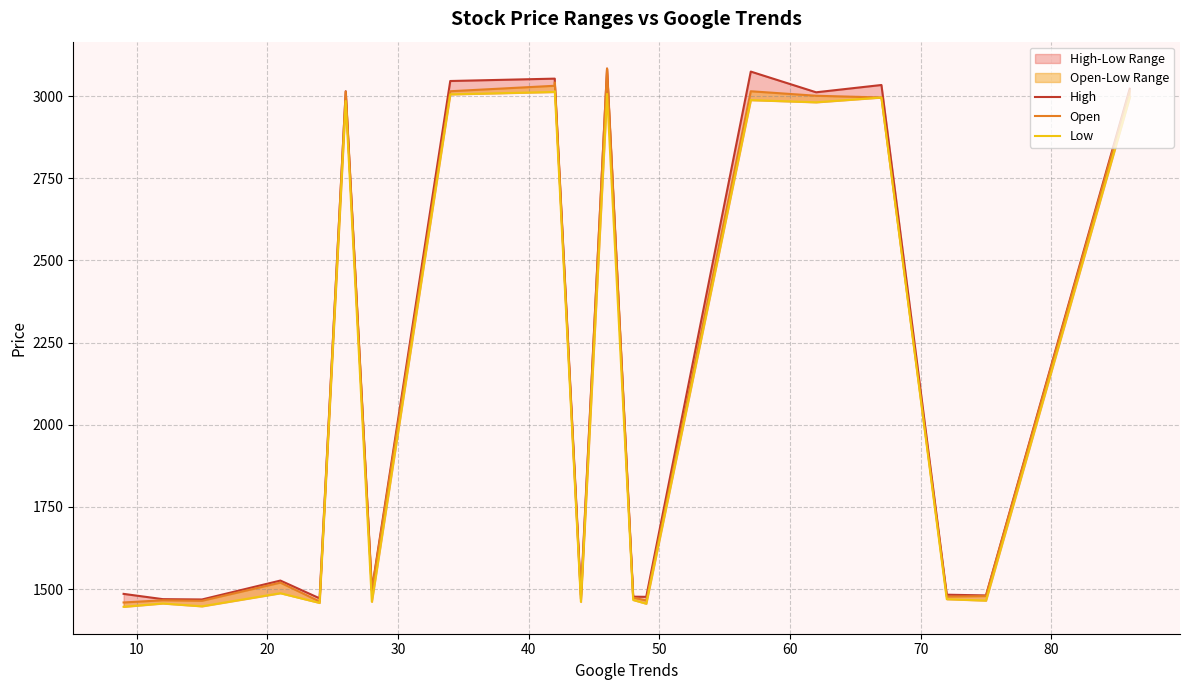

Reading right to left, extract all data points from this chart.

High: 3022.6	1480.8	1483.0	3034.0	3011.8	3074.8	1476.5	1477.0	3083.9	1482.0	3045.0	3053.4	3046.1	1498.1	3015.0	1472.0	1526.0	1468.5	1469.5	1485.5
Open: 3015.4	1478.8	1477.2	2995.9	3001.3	3014.9	1465.5	1474.3	3083.9	1470.0	3041.6	3031.6	3015.0	1494.9	3013.9	1462.4	1519.7	1464.5	1466.1	1459.4
Low: 2996.2	1465.0	1469.3	2995.9	2981.4	2988.0	1455.6	1466.9	3006.9	1461.0	3015.3	3012.8	3005.4	1461.4	2985.4	1458.0	1487.5	1447.7	1456.2	1446.2